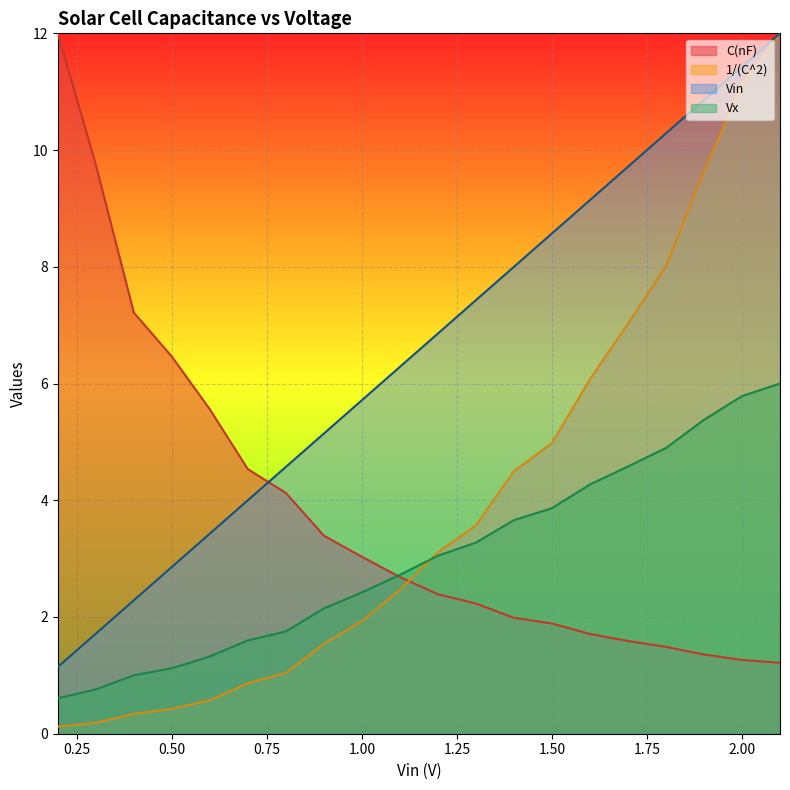

At how many categories does at least one series exceed 2?

20